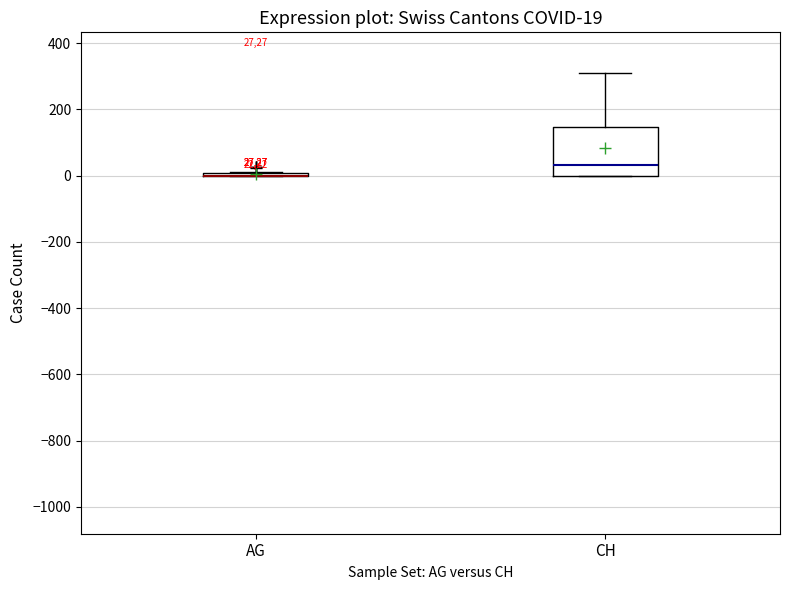

Comparing the boxes themselves (not the whiskers), which one is the tallest?

CH